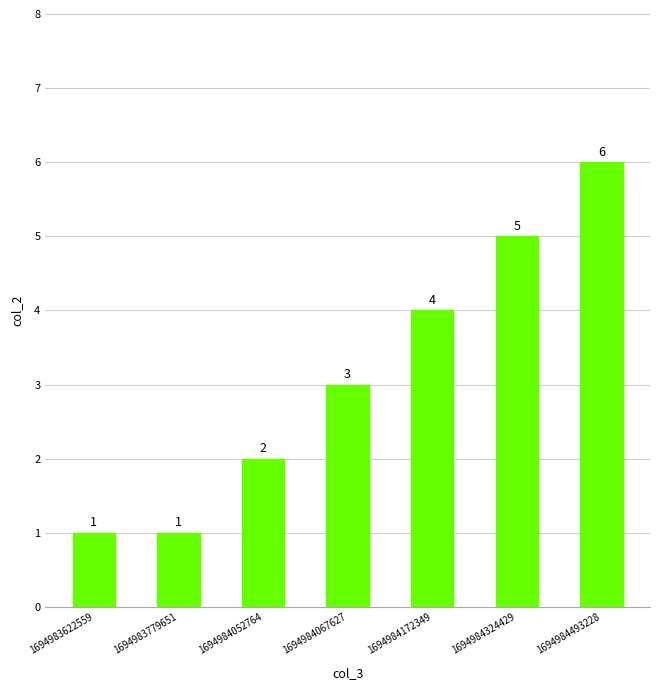

Reading left to right, extract all data points from this chart.

1	1	2	3	4	5	6